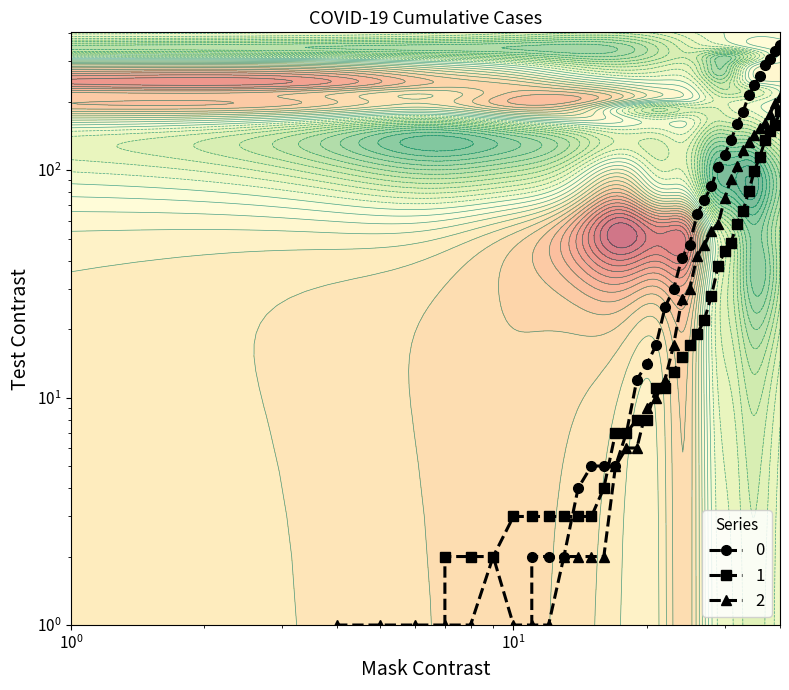

What is the sum of all 0 values?

3130